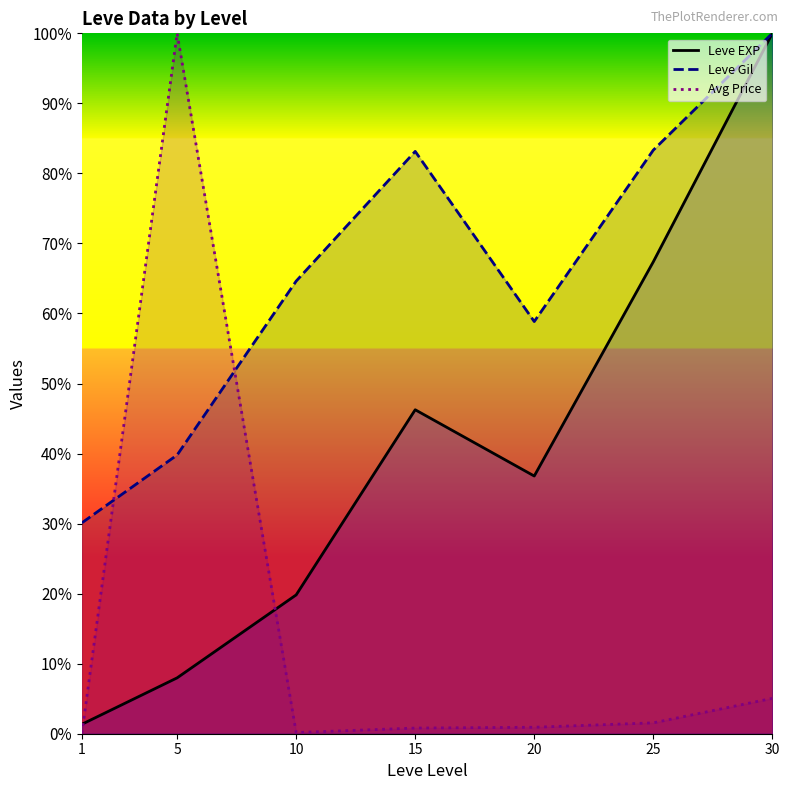

What is the value of the Avg Price point at the 3rd from the left?

0.2